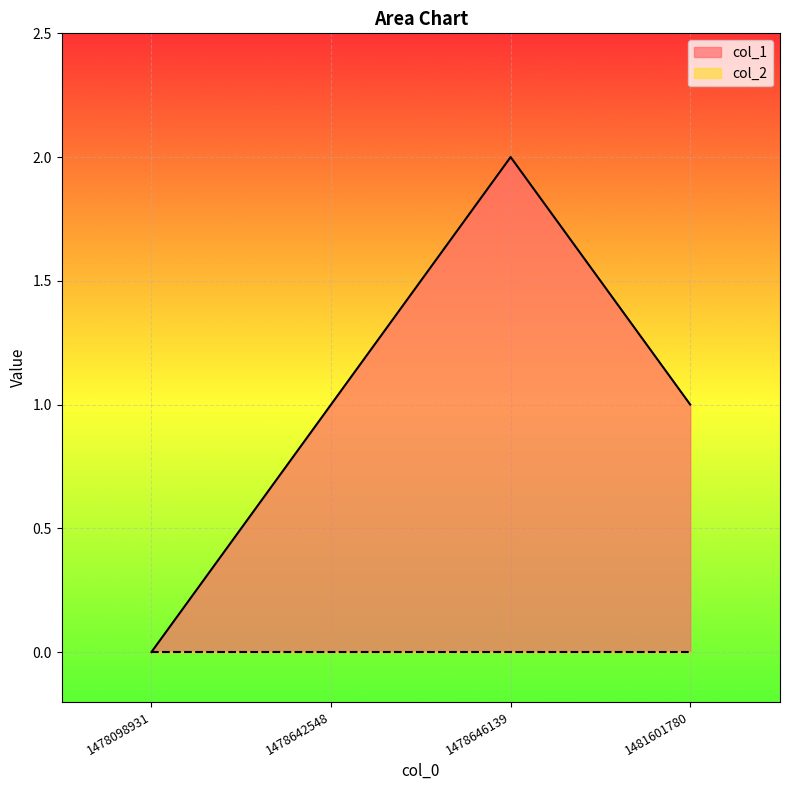

Which has a higher value, 1478098931 or 1478646139?

1478646139